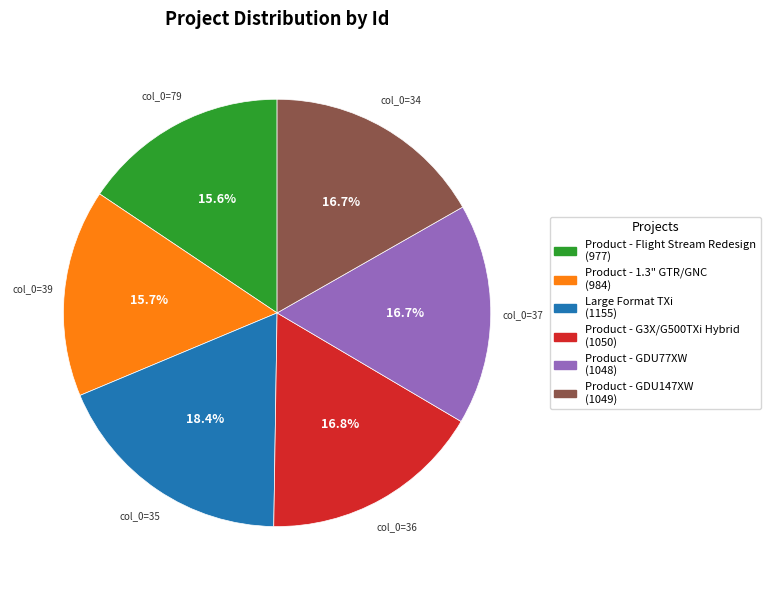

Approximately how many times larger is the value at Product - 1.3" GTR/GNC (984) compared to Large Format TXi (1155)?

0.9